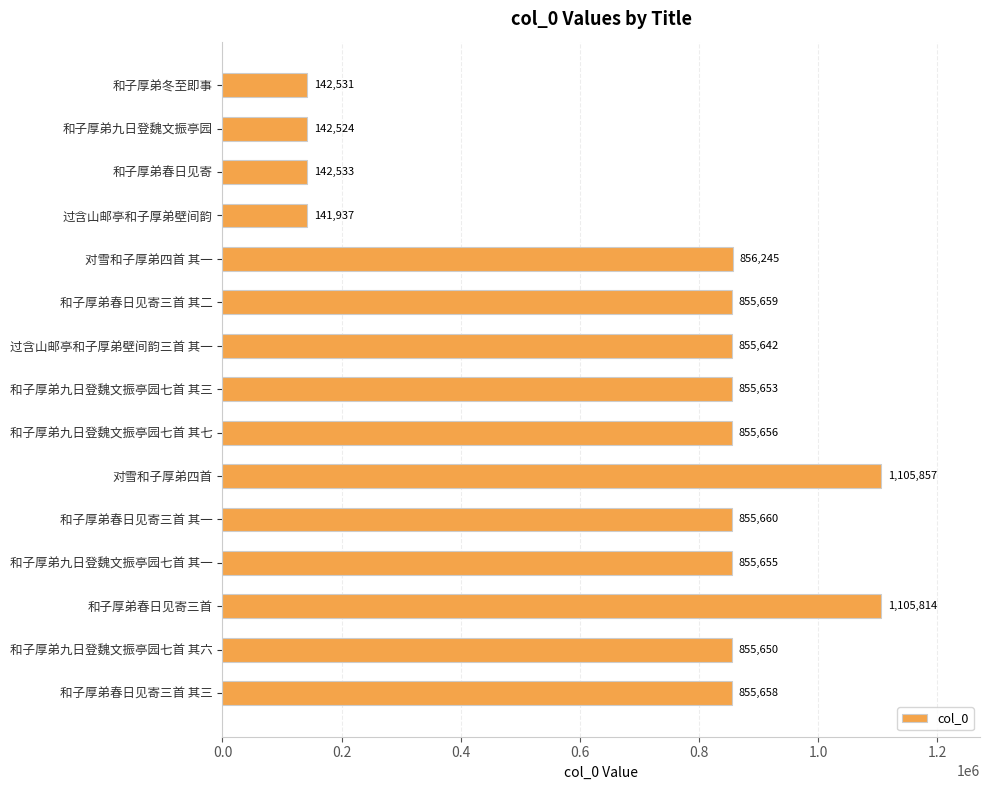

Rank the categories by value from highest to lowest.

对雪和子厚弟四首, 和子厚弟春日见寄三首, 对雪和子厚弟四首 其一, 和子厚弟春日见寄三首 其一, 和子厚弟春日见寄三首 其二, 和子厚弟春日见寄三首 其三, 和子厚弟九日登魏文振亭园七首 其七, 和子厚弟九日登魏文振亭园七首 其一, 和子厚弟九日登魏文振亭园七首 其三, 和子厚弟九日登魏文振亭园七首 其六, 过含山邮亭和子厚弟壁间韵三首 其一, 和子厚弟春日见寄, 和子厚弟冬至即事, 和子厚弟九日登魏文振亭园, 过含山邮亭和子厚弟壁间韵